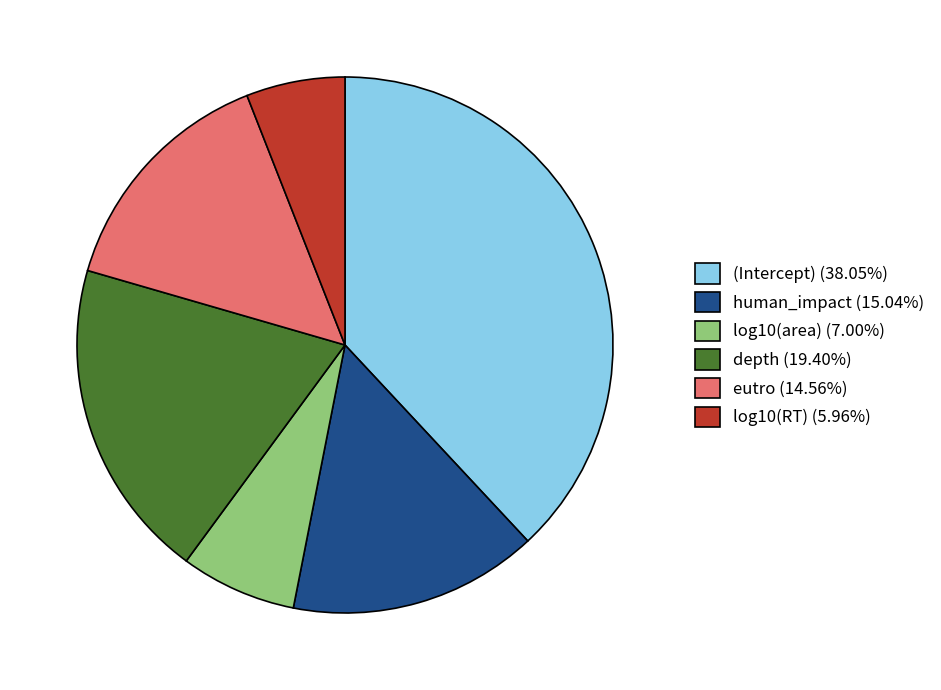

Does eutro account for over 50% of the chart?

No